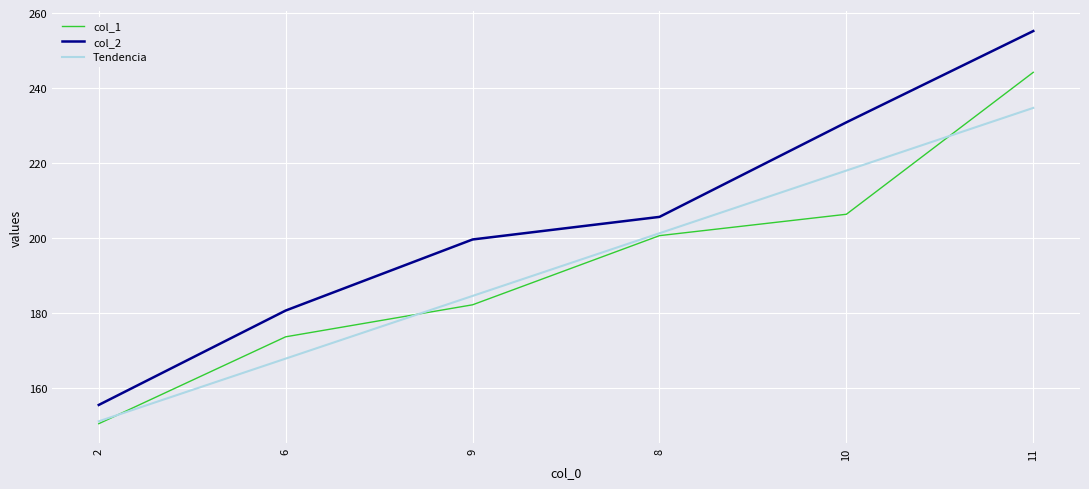

What position from the left is 11?

6